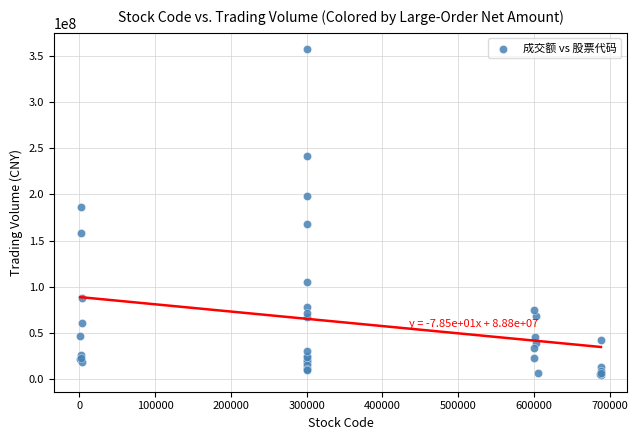

What Y value in the scatter plot is closest to 180530099?

185857317